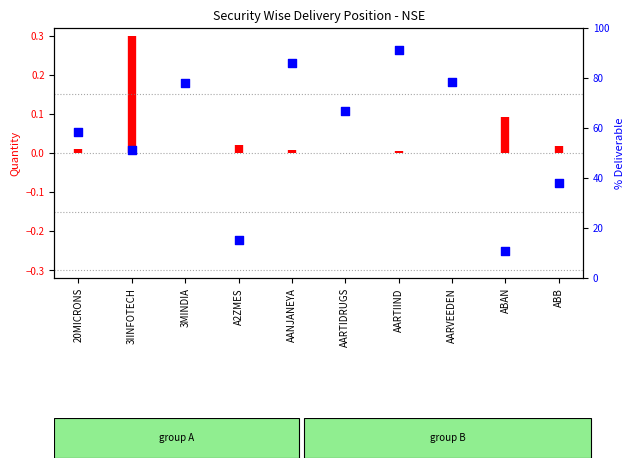

What is the ratio of the value at AARTIIND to the value at 3MINDIA?

1.2